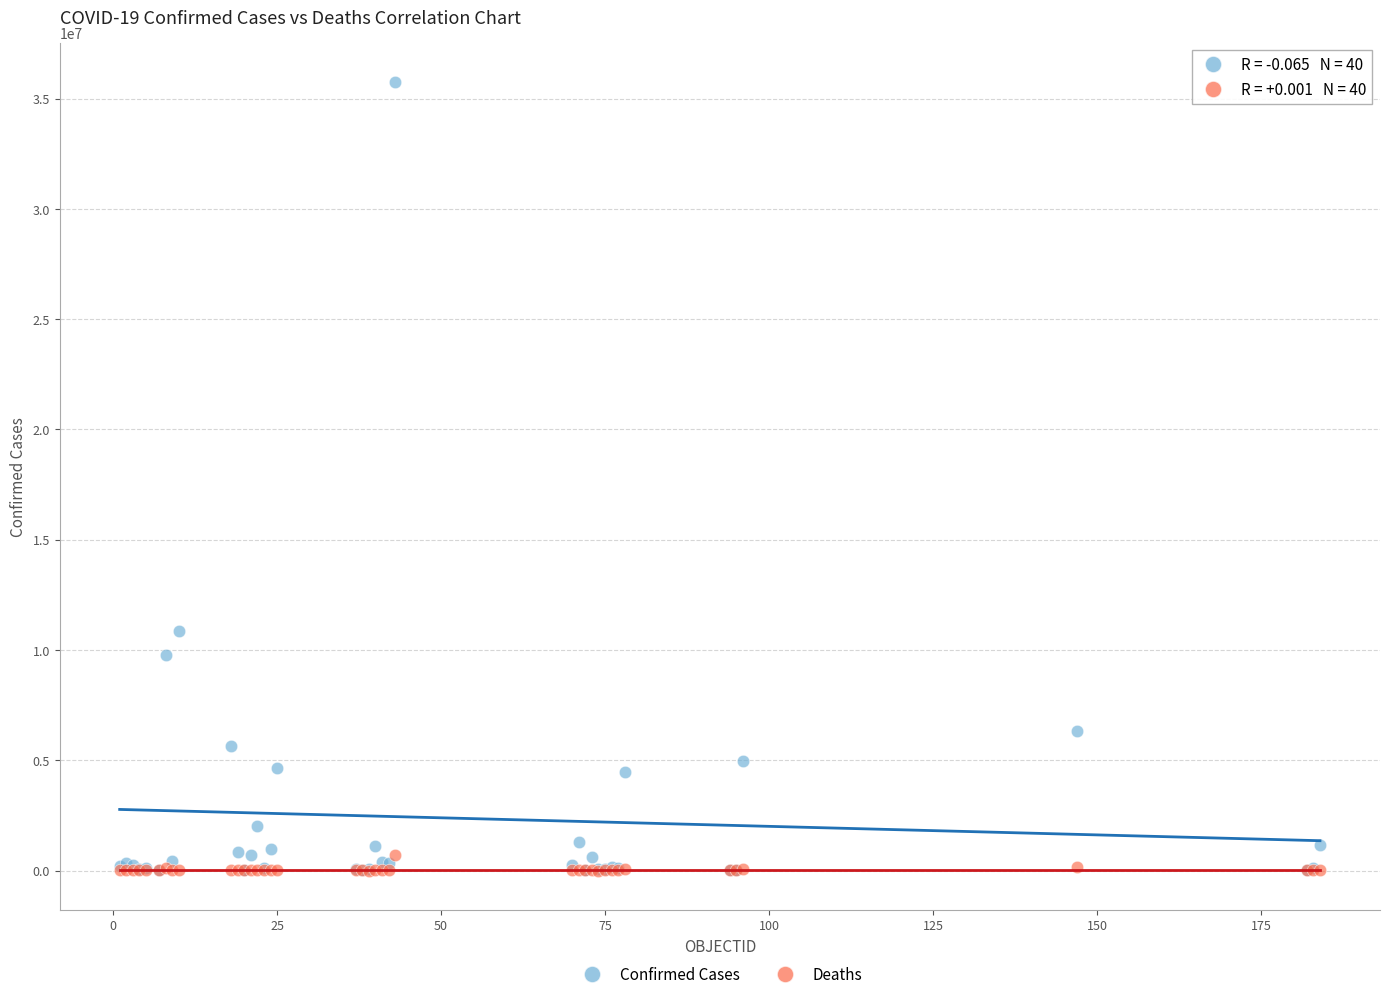

Across all series, what Y value is closest to 17875716?

10874967